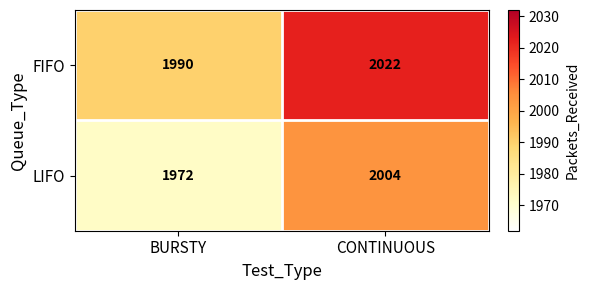

What is the difference between the LIFO values at CONTINUOUS and BURSTY?

32